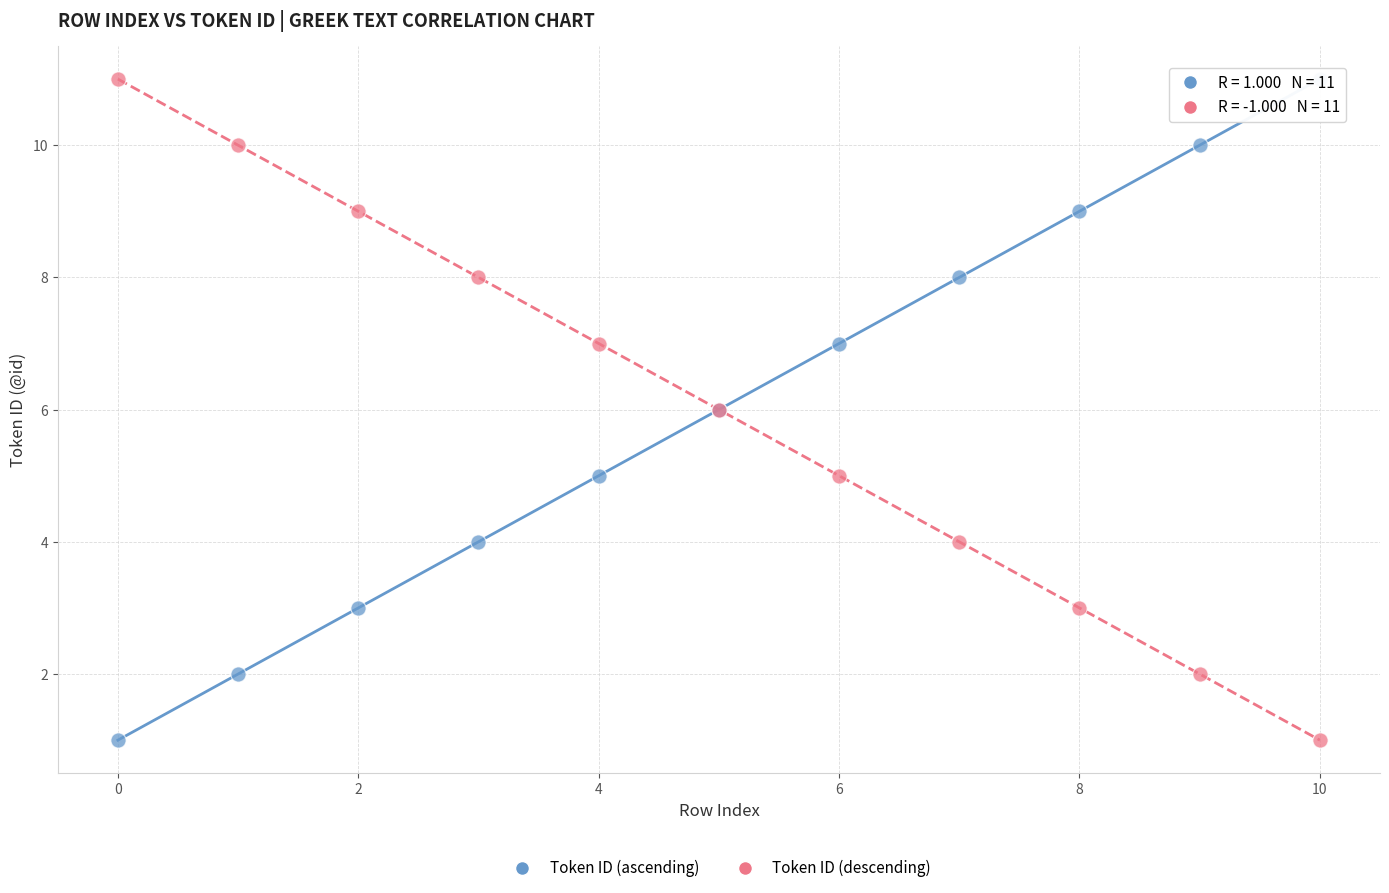

What are all the series names shown in the legend?

Token ID (ascending), Token ID (descending)